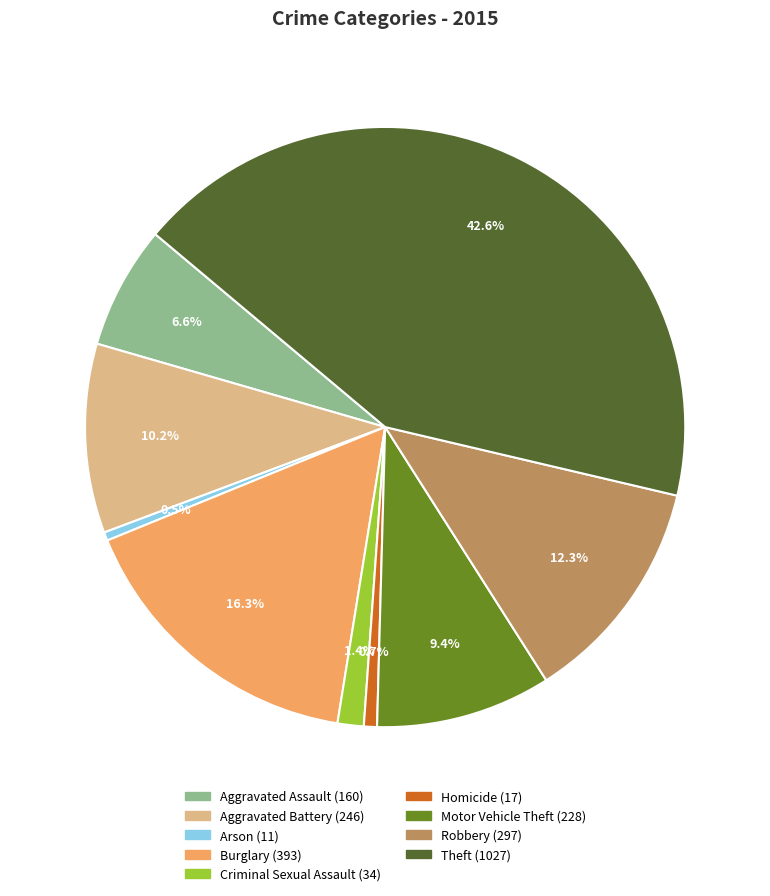

What is the total percentage of Motor Vehicle Theft and Burglary?

25.7%